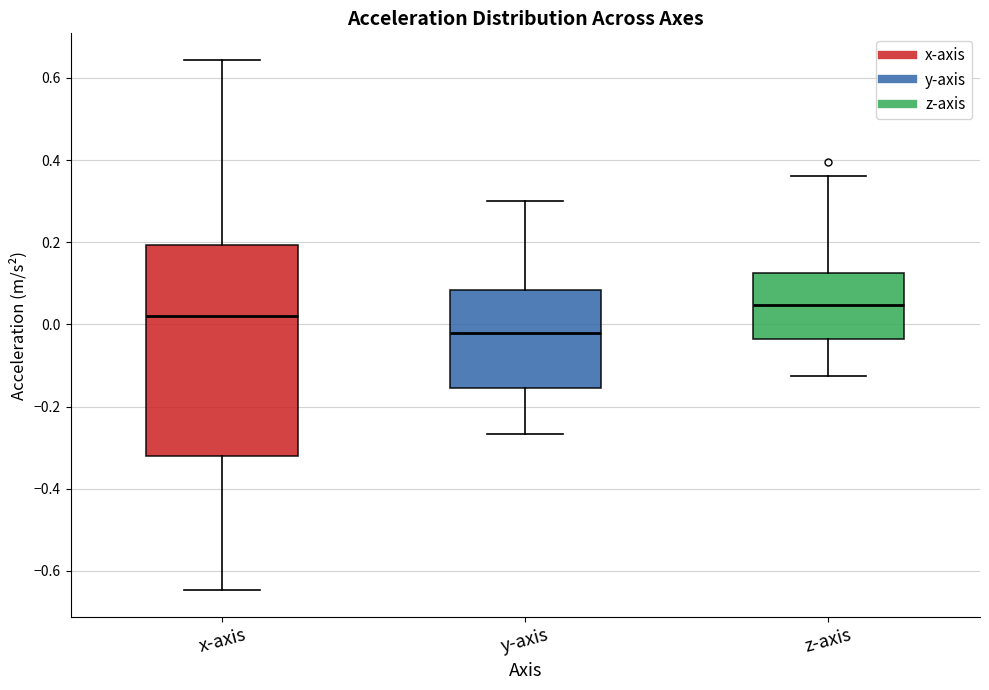

Reading left to right, transcribe this box plot: for each box, give where its median line is, the range the box spans, and where its two whiskers end, as read against the y-axis. The values are not printed on the chart, so give them approximately, as read against the axis.

x-axis: median 0.02, box -0.32 to 0.20, whiskers -0.64 to 0.64
y-axis: median -0.02, box -0.16 to 0.08, whiskers -0.26 to 0.30
z-axis: median 0.04, box -0.04 to 0.12, whiskers -0.12 to 0.36